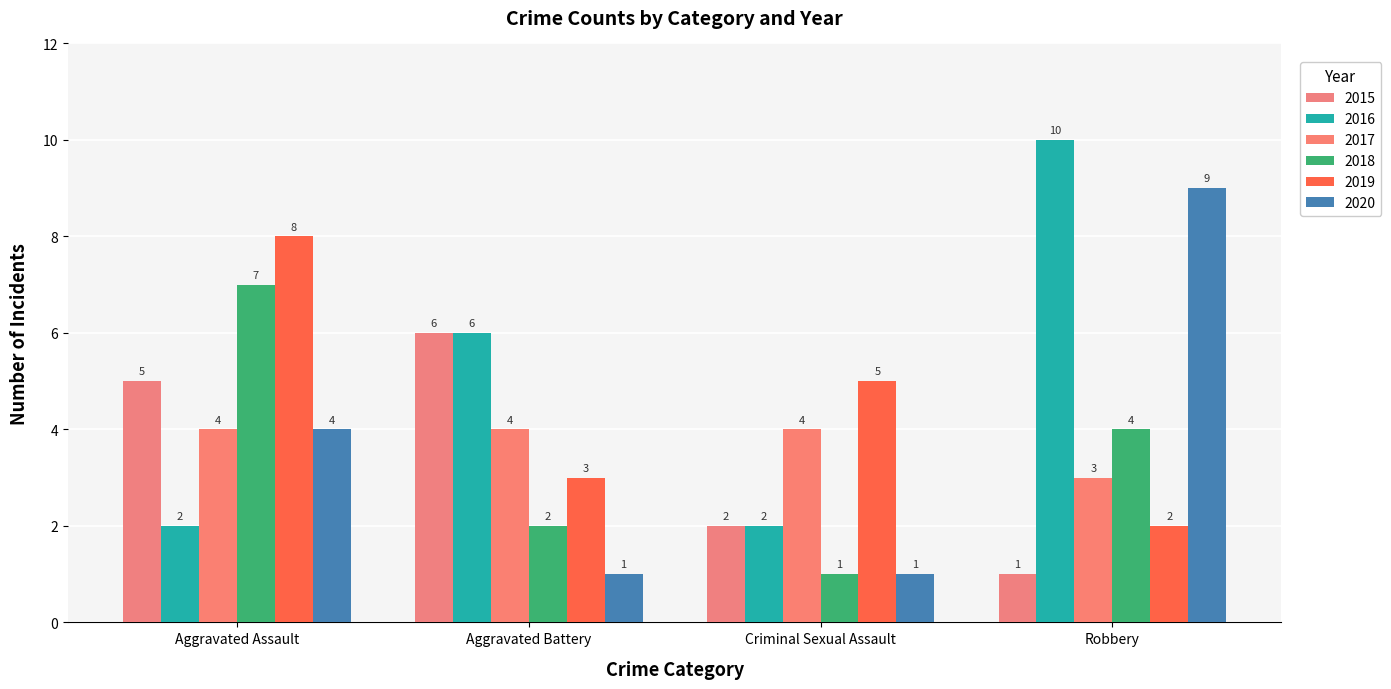

Does the chart contain any negative values?

No